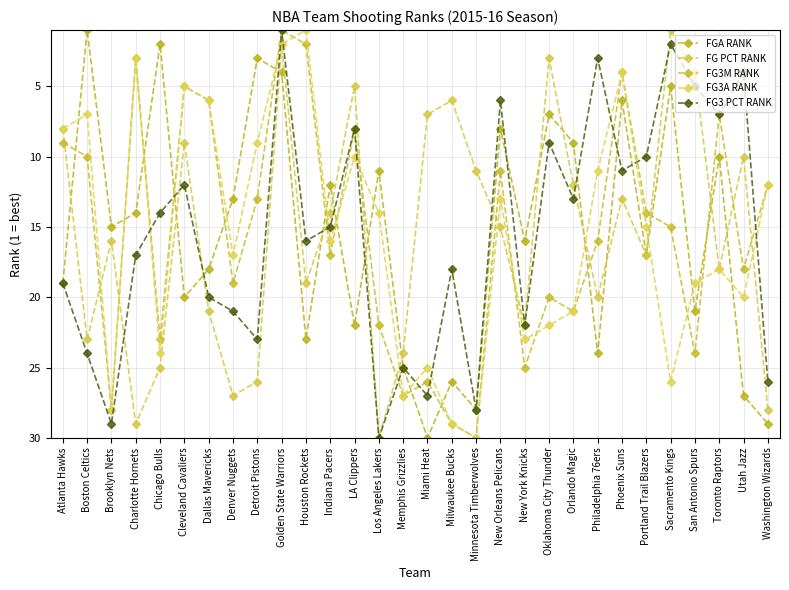

In FGA RANK, how many points are higher than both neighbors (excluding endpoints)?

10